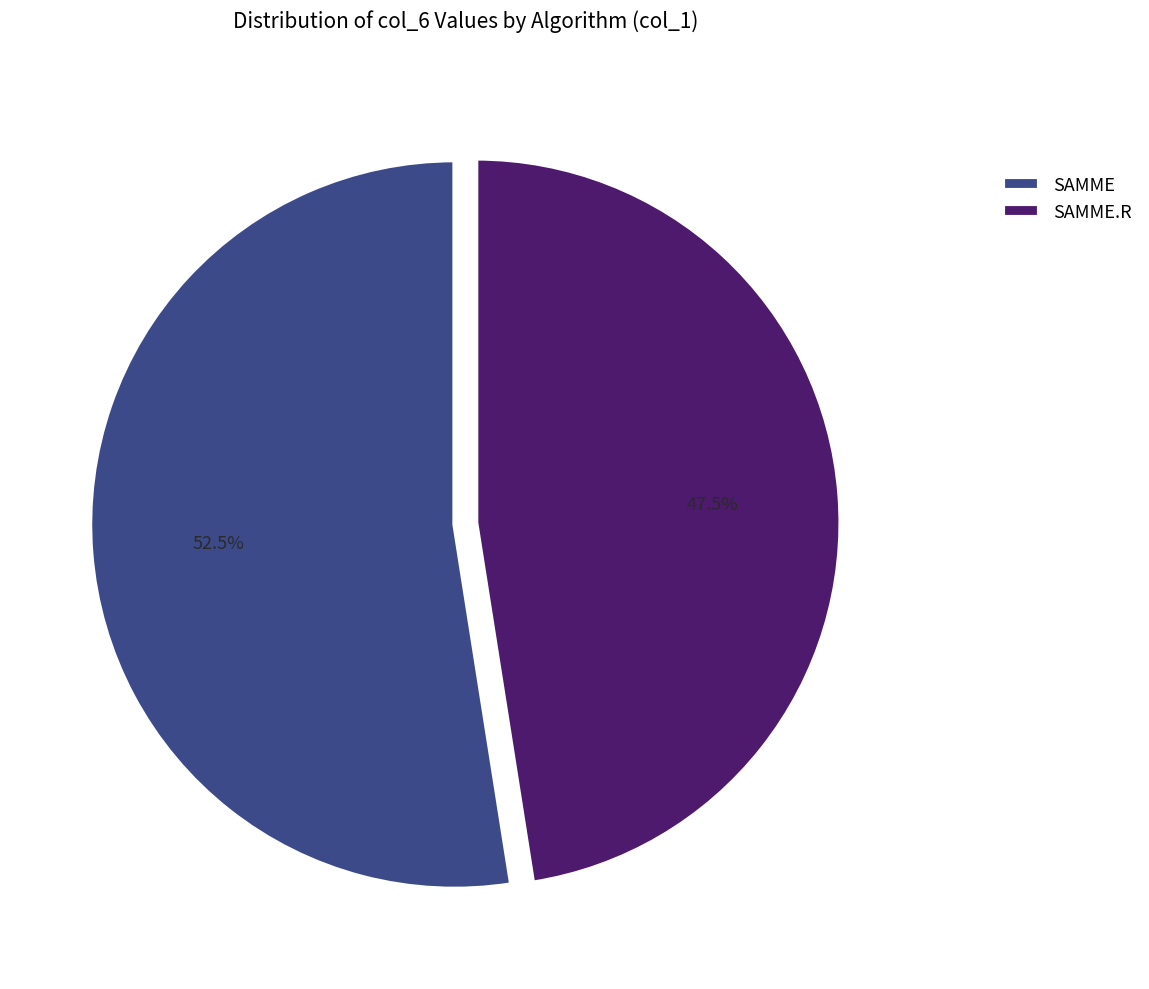

What is the ratio of the value at SAMME to the value at SAMME.R?

1.1